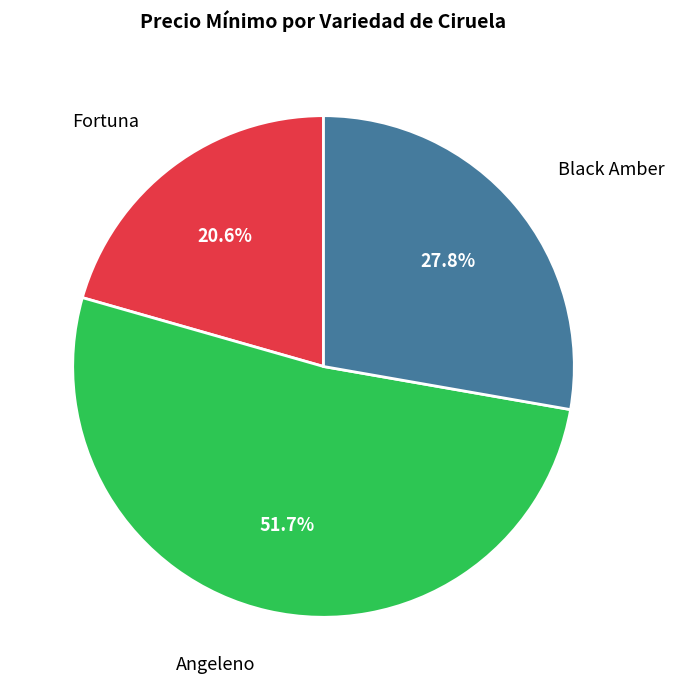

What percentage do Fortuna and Angeleno together represent?

72.2%